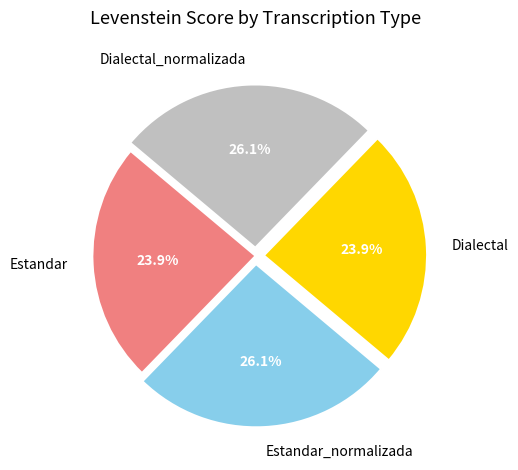

To the nearest percent, what portion does Estandar represent?

24%